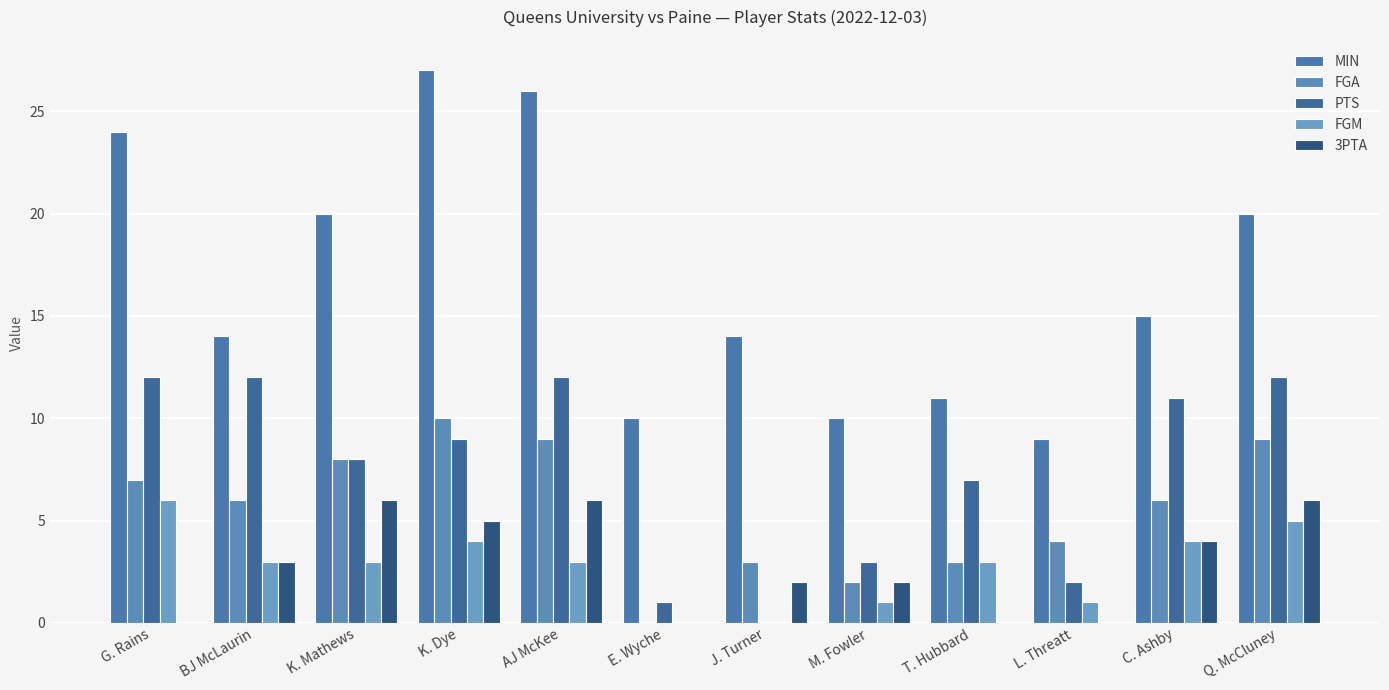

Between G. Rains and C. Ashby, which series saw the biggest shift?

MIN